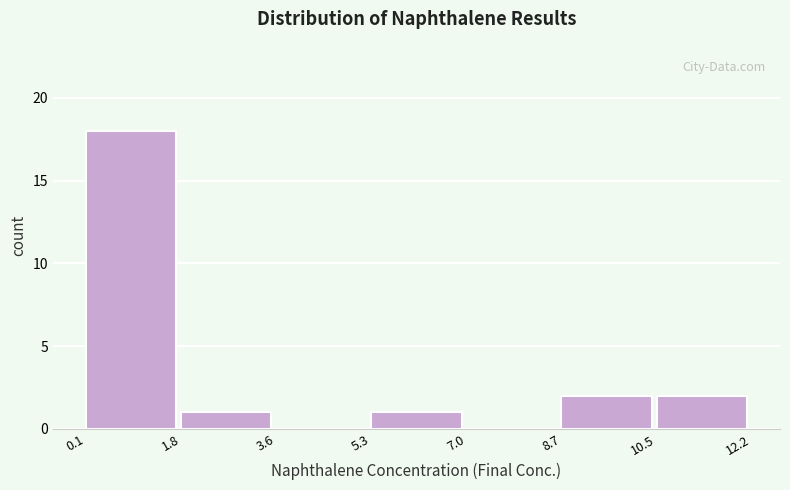

What is the height of the bar covering 5.3 to 7.0 on the x-axis? The values are not printed on the chart, so give them approximately, as read against the axis.

1